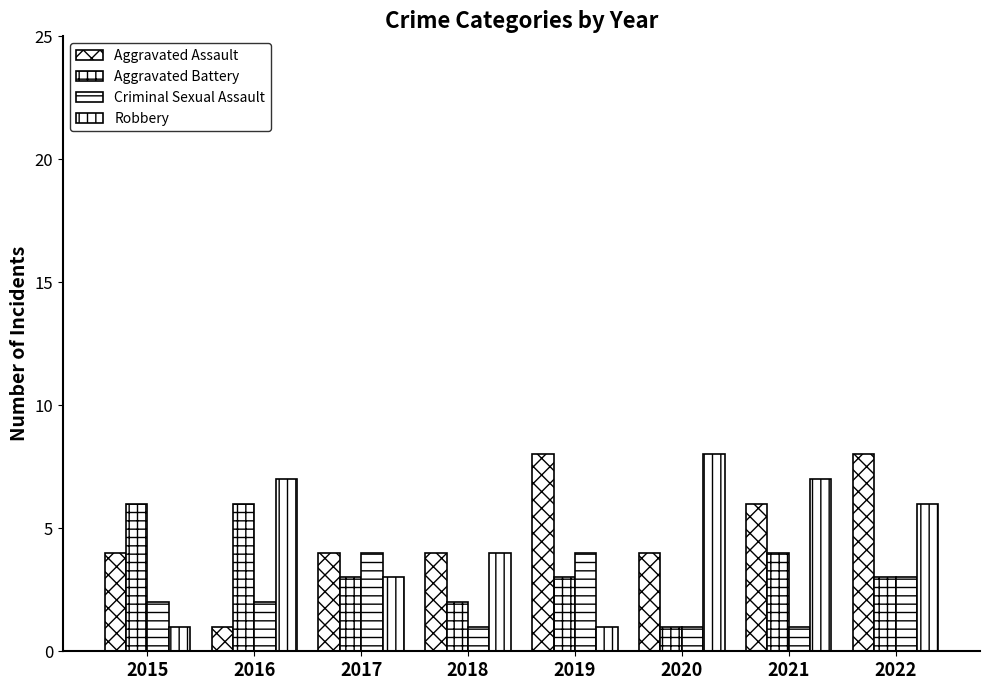

What is the sum of the Robbery values at 2016 and 2021?

14